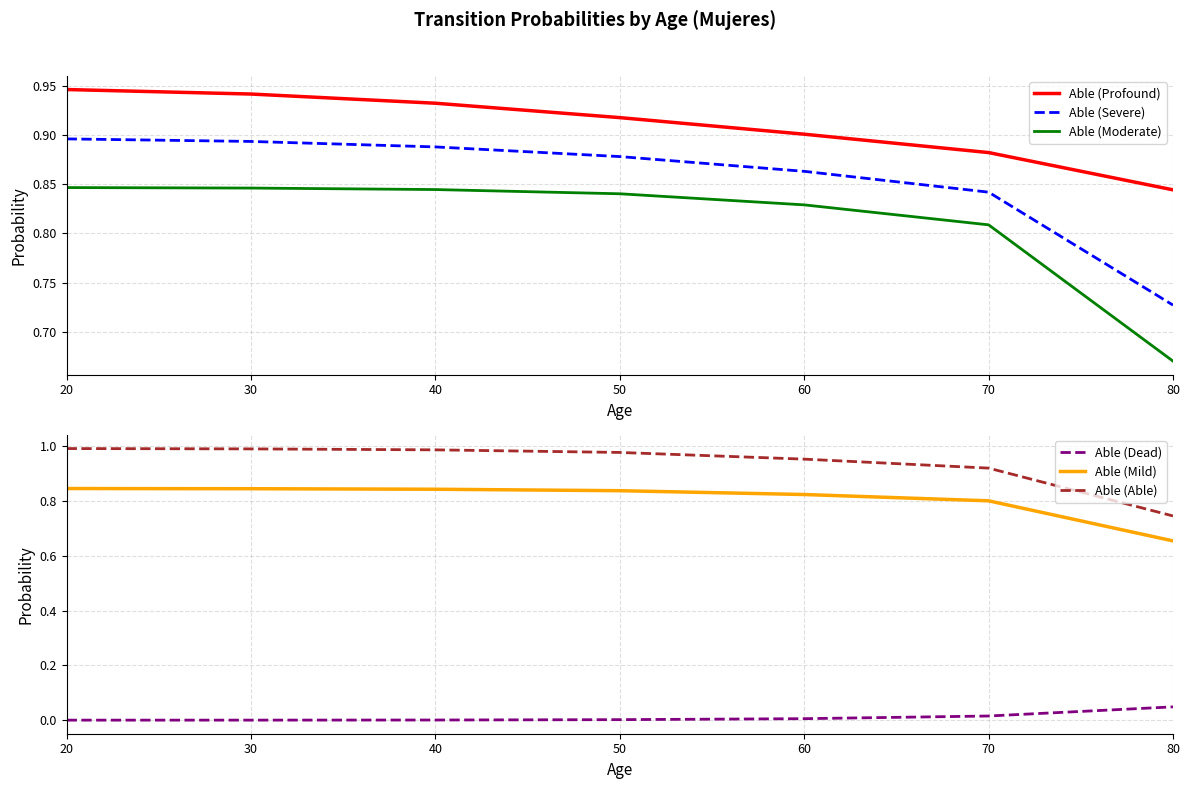

Reading right to left, what are all the values shown in this chart?

Able (Profound): 80=0.8	70=0.9	60=0.9	50=0.9	40=0.9	30=0.9	20=0.9
Able (Severe): 80=0.7	70=0.8	60=0.9	50=0.9	40=0.9	30=0.9	20=0.9
Able (Moderate): 80=0.7	70=0.8	60=0.8	50=0.8	40=0.8	30=0.8	20=0.8
Able (Dead): 80=0.0	70=0.0	60=0.0	50=0.0	40=0.0	30=0.0	20=0.0
Able (Mild): 80=0.7	70=0.8	60=0.8	50=0.8	40=0.8	30=0.8	20=0.8
Able (Able): 80=0.7	70=0.9	60=1.0	50=1.0	40=1.0	30=1.0	20=1.0